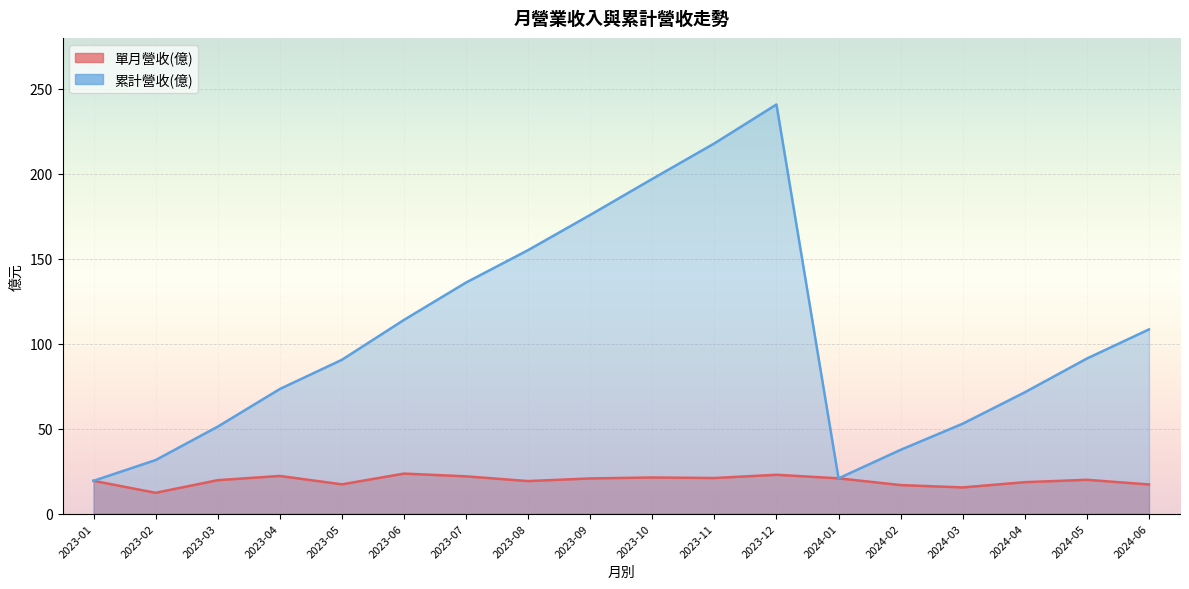

The value of 累計營收(億) at 2023-06 is 37.1. True or false?

False